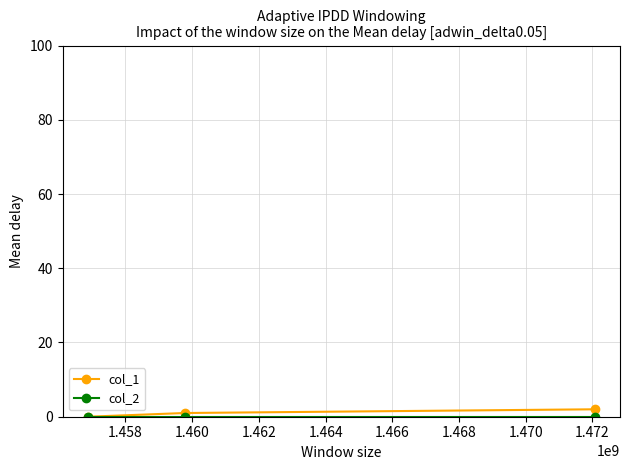

How many categories are shown in the chart?

3